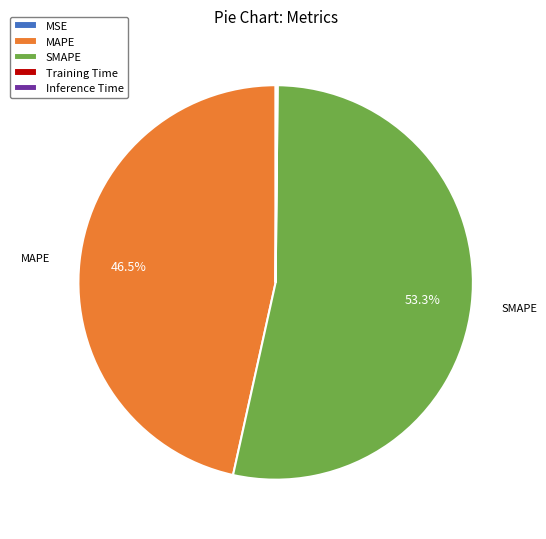

What percentage is NOT represented by SMAPE?

46.7%